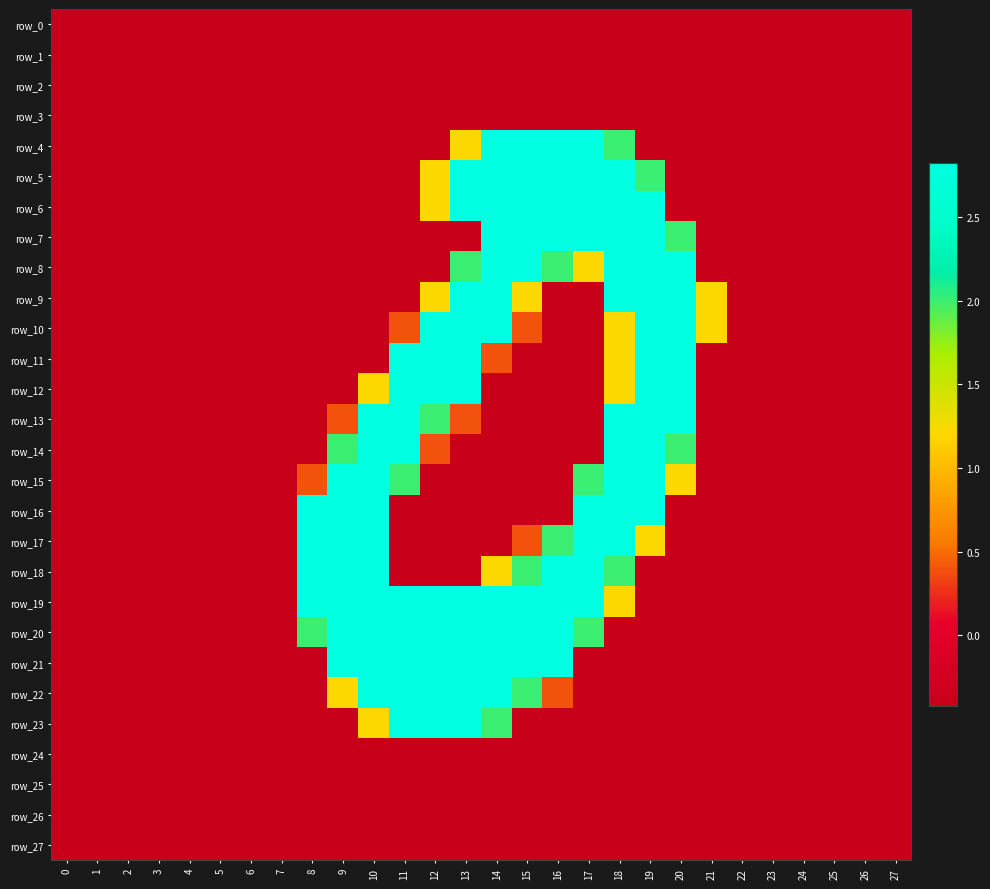

What is the difference between the second highest and minimum values in the row_13 series?

3.2